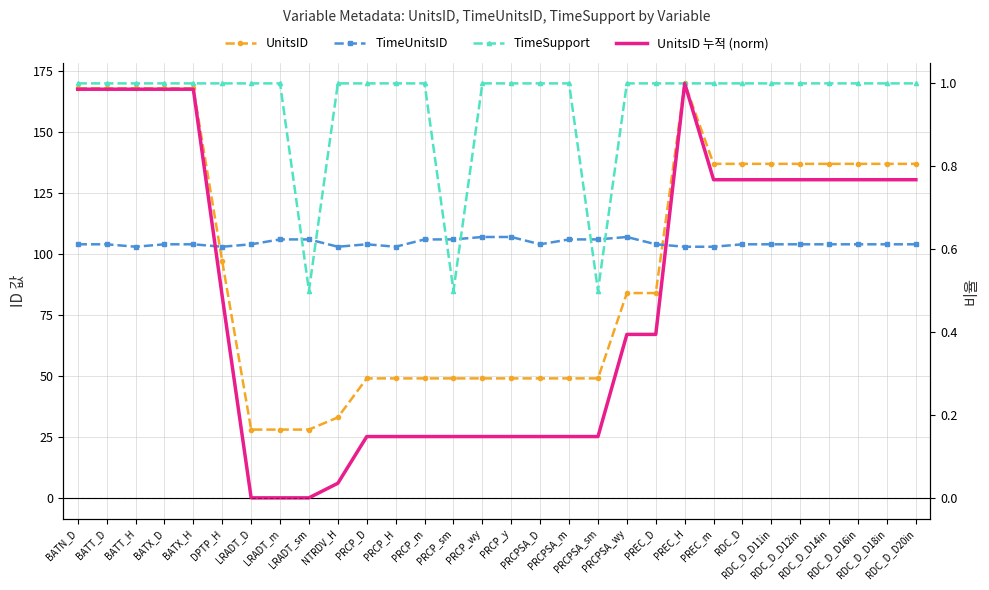

Is it true that UnitsID 누적 (norm) equals 0.3 at RDC_D_D12in?

False